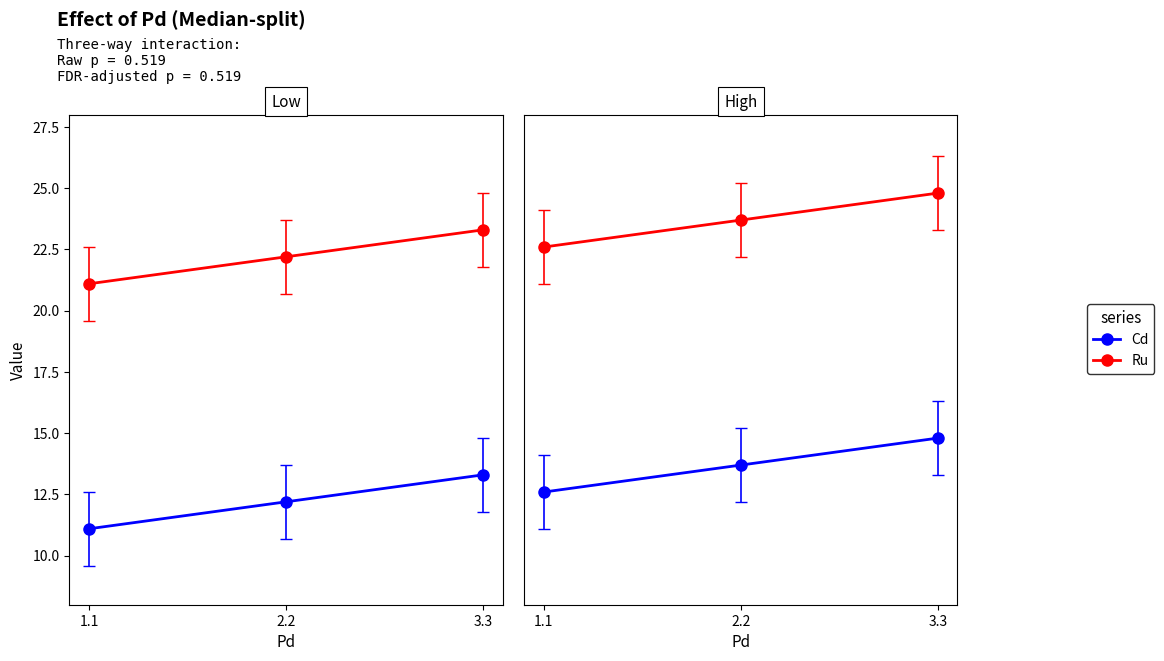

How many lines are shown in the chart?

2